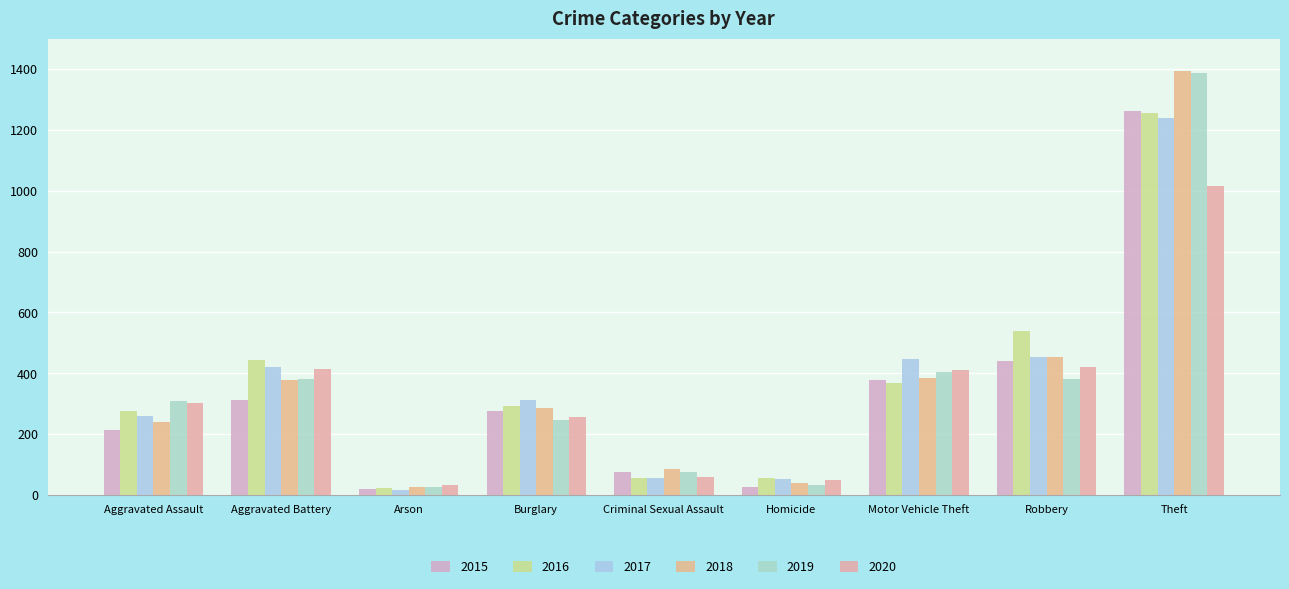

List the labels in order of 2016 value, smallest first.

Arson, Homicide, Criminal Sexual Assault, Aggravated Assault, Burglary, Motor Vehicle Theft, Aggravated Battery, Robbery, Theft